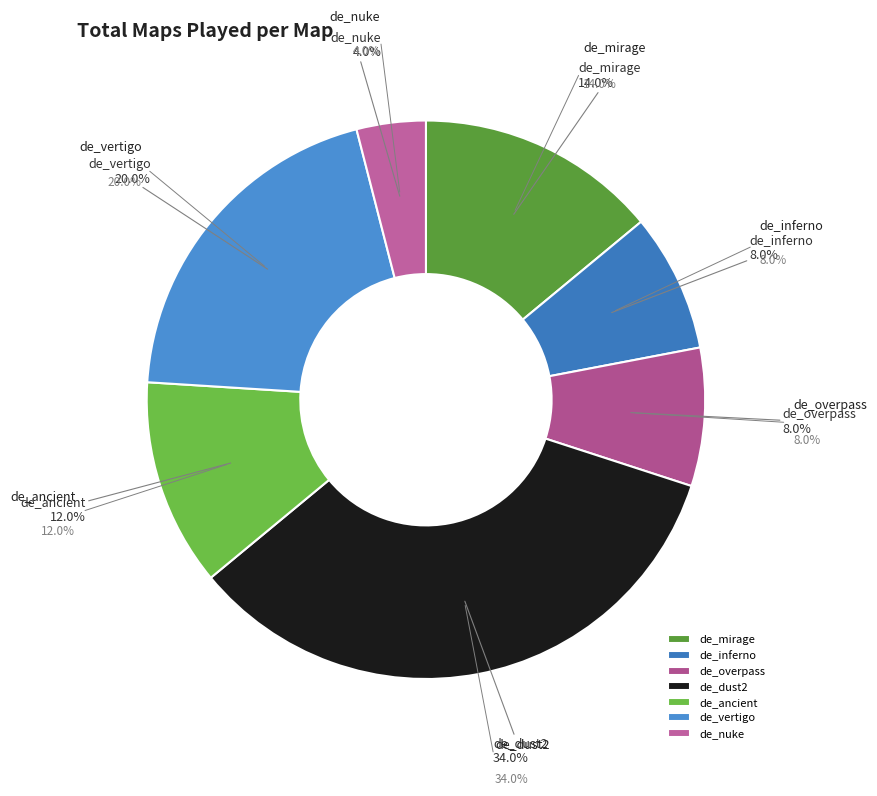

Rank the categories by value from lowest to highest.

de_nuke, de_inferno, de_overpass, de_ancient, de_mirage, de_vertigo, de_dust2